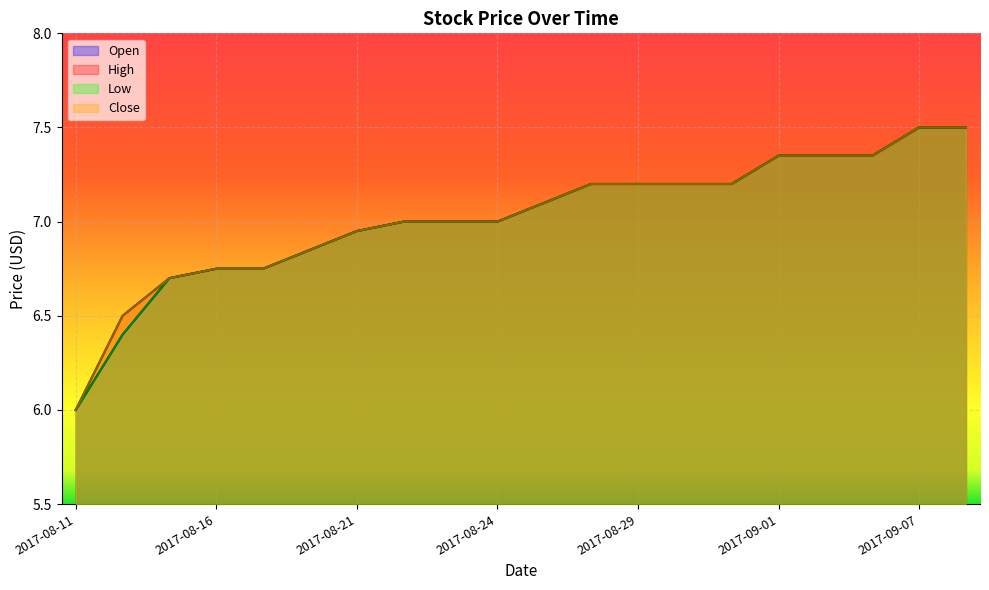

What is the total value across all series at 2017-08-16?

27.0